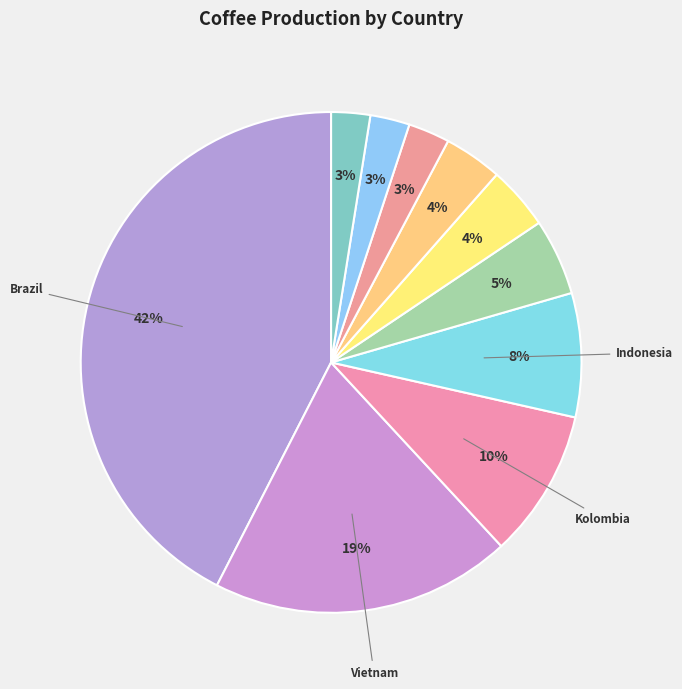

How many segments does this pie chart have?

10